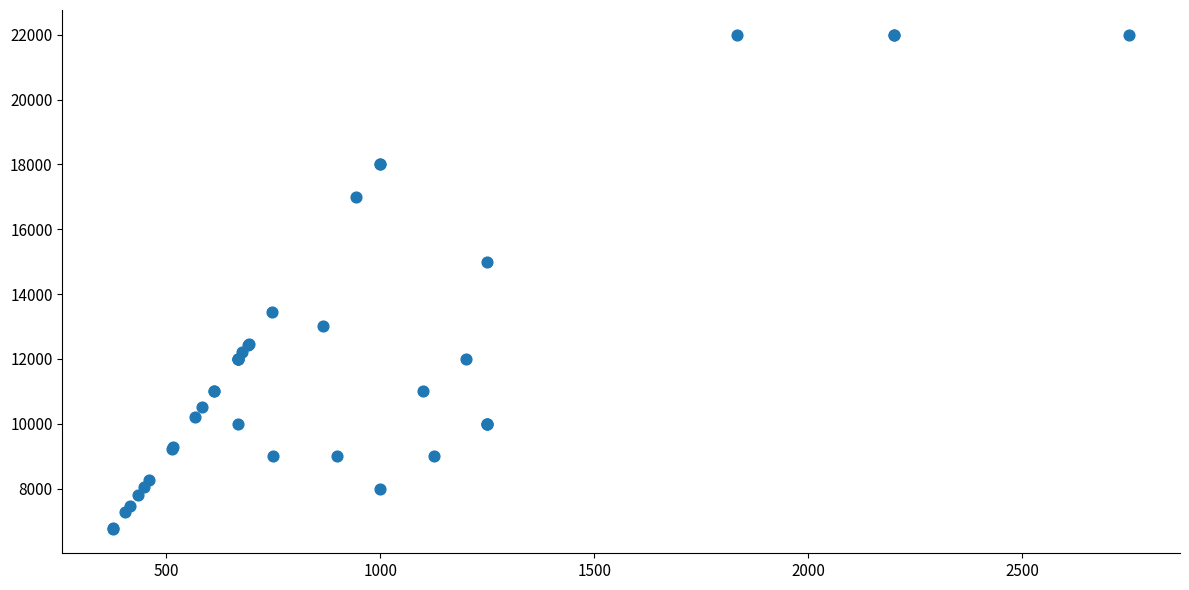

What Y value in the scatter plot is closest to 14383?

15000